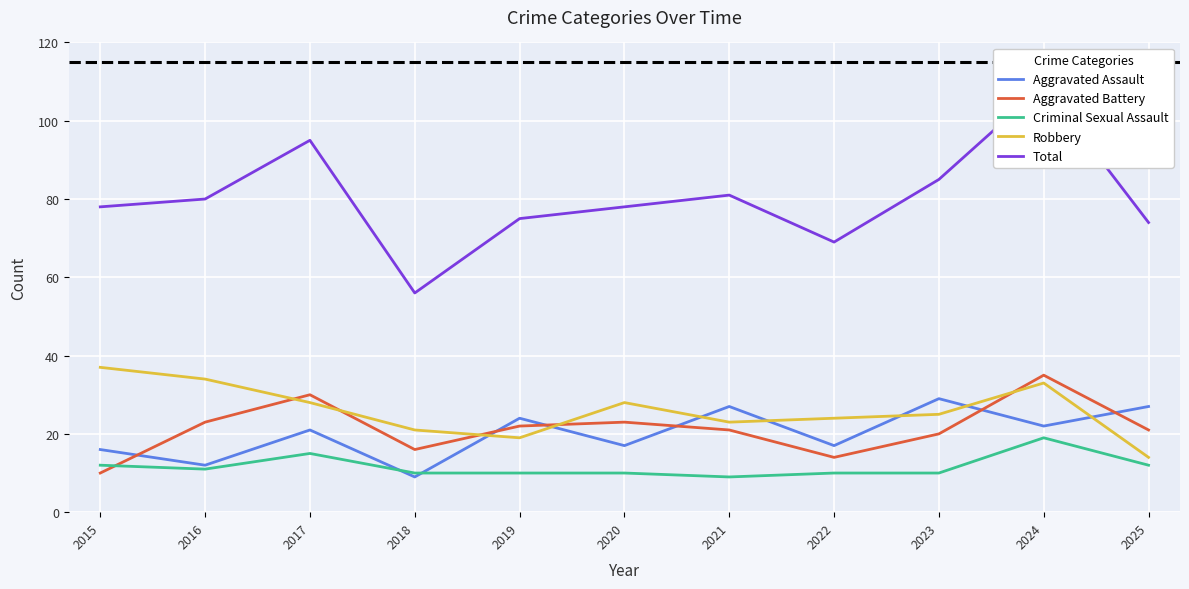

What is the maximum value shown in the chart?

109